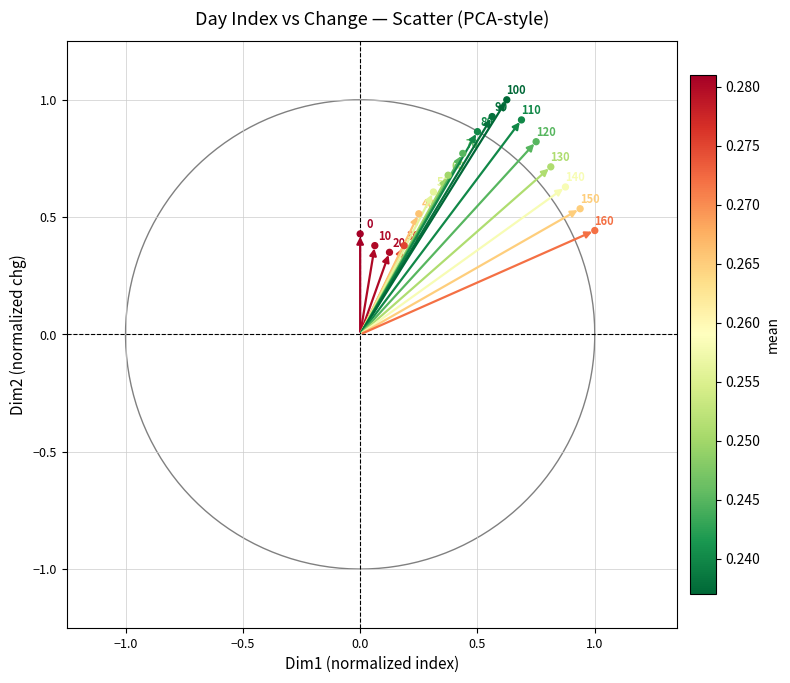

What is the range of X values (max minus min)?

1.0